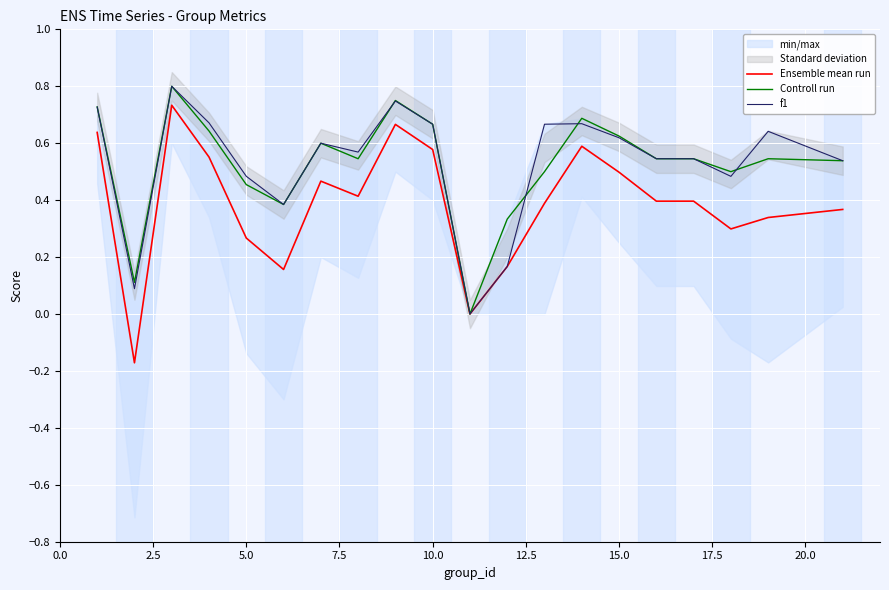

The value of f1 at 5.0 is 0.2. True or false?

False